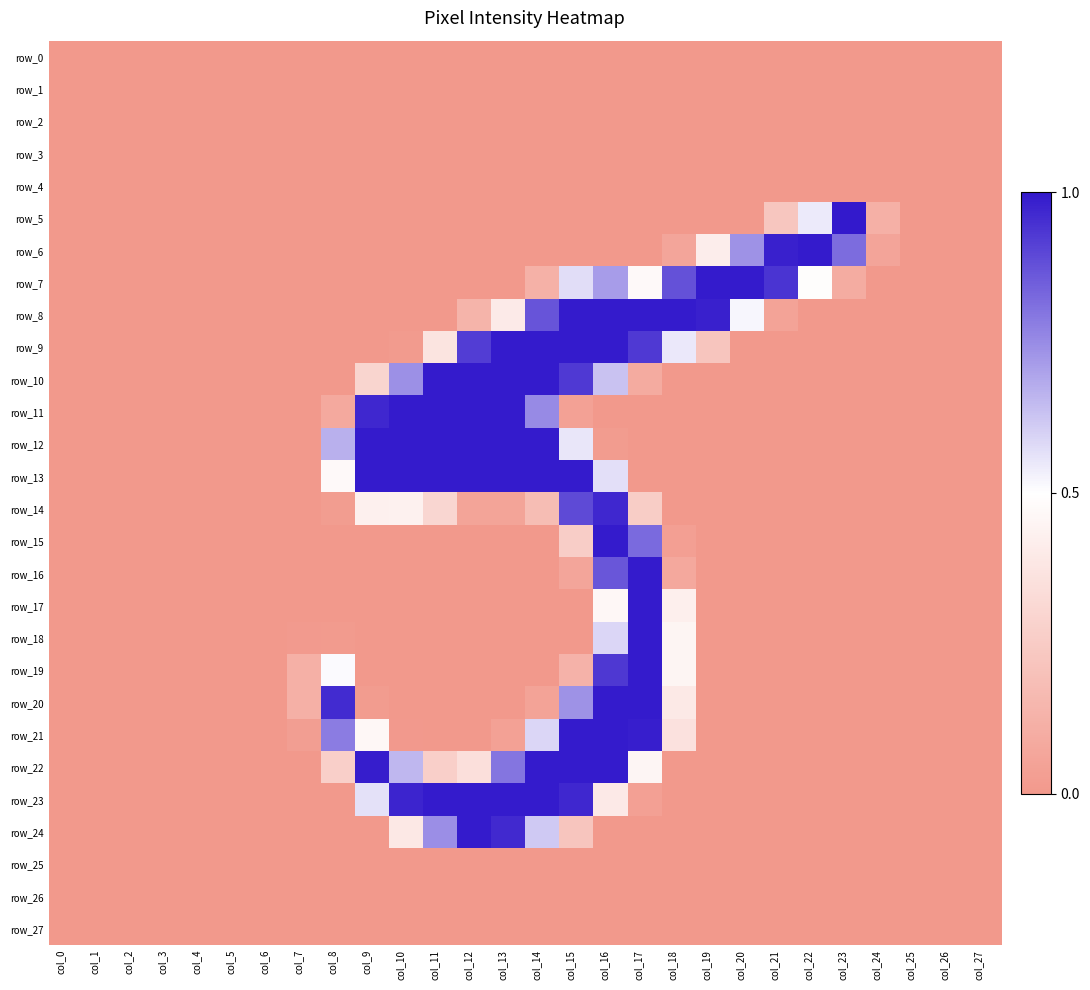

List the series in order of their peak value, highest first.

row_5, row_6, row_7, row_8, row_9, row_10, row_11, row_12, row_13, row_15, row_16, row_17, row_18, row_19, row_20, row_21, row_22, row_23, row_24, row_14, row_0, row_1, row_2, row_3, row_4, row_25, row_26, row_27